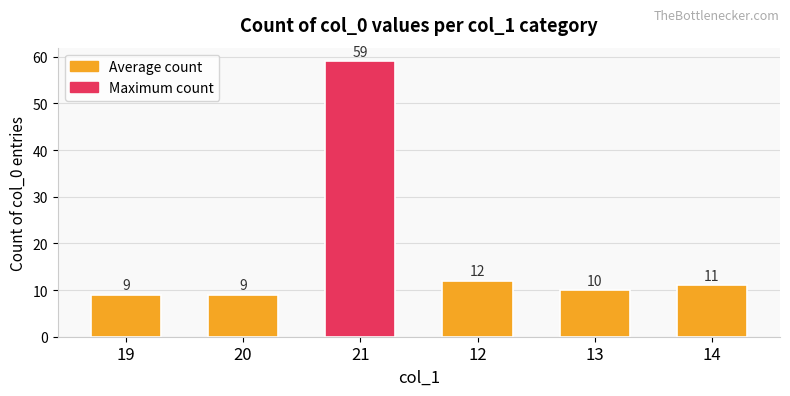

What is the difference between the maximum and second lowest values?

50